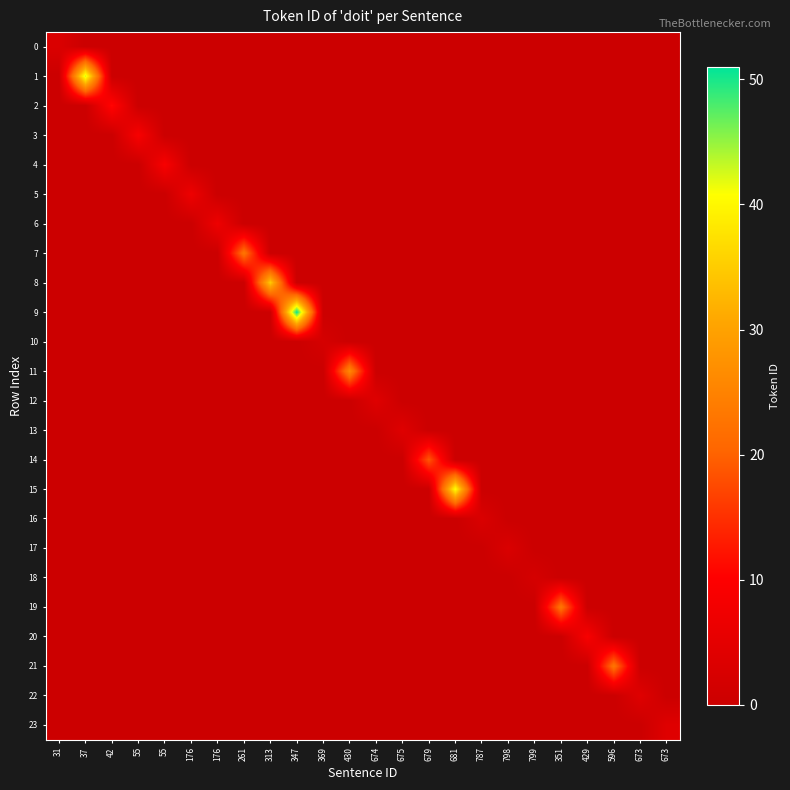

Which series has the largest total across all categories?

9